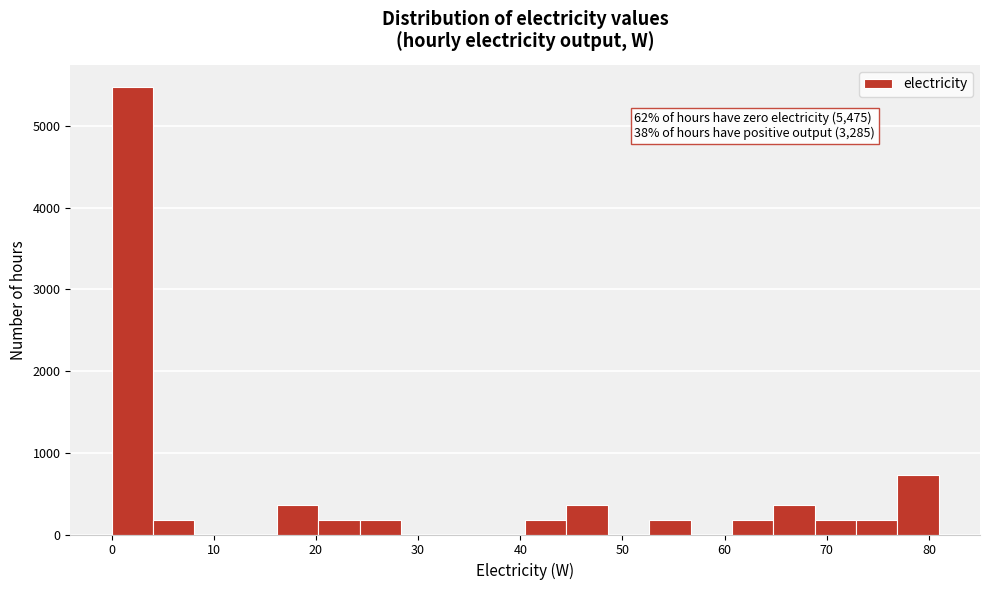

Which range on the x-axis has the tallest bar?

0 to 4